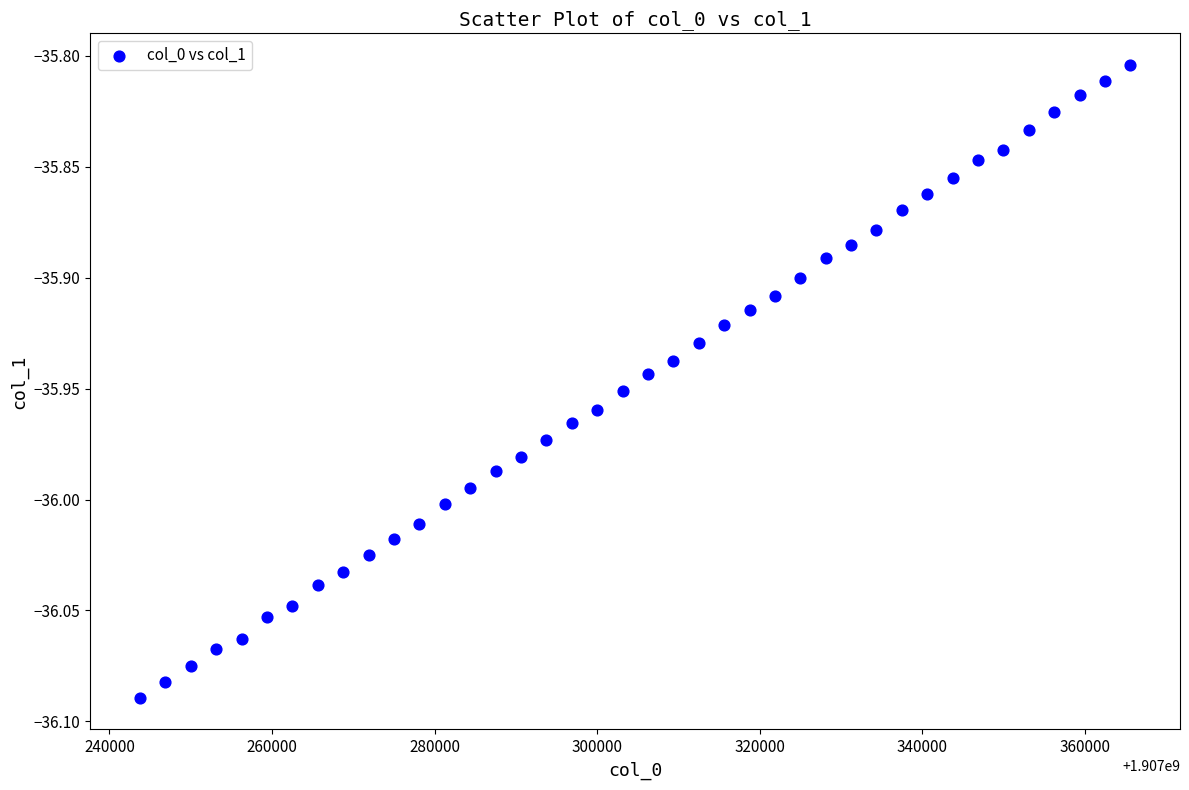

What is the range of Y values (max minus min)?

0.3